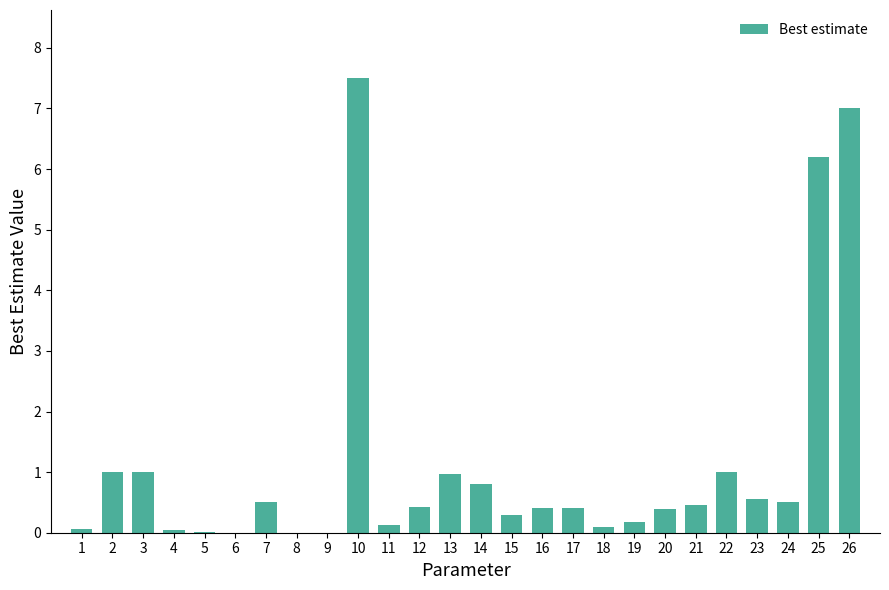

True or false: the data shows 1.0 at 3.

True